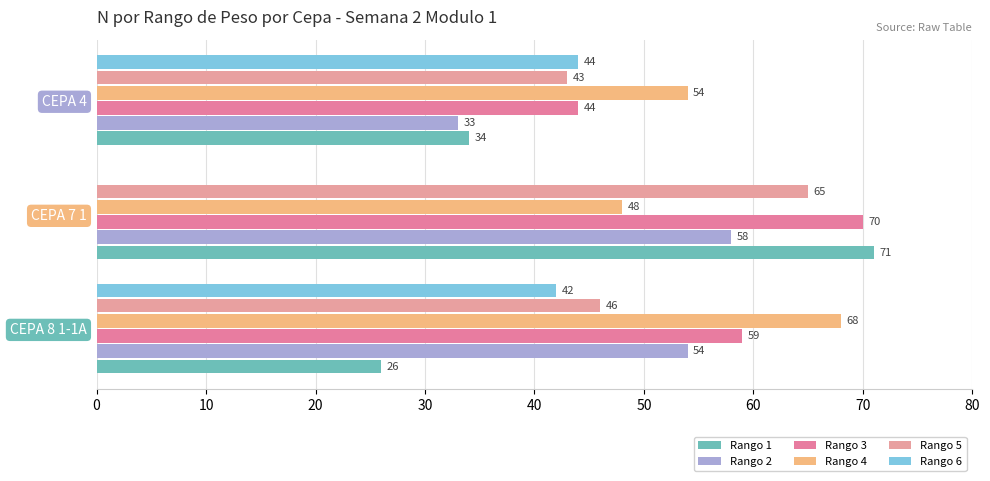

Count the number of categories in the chart.

3